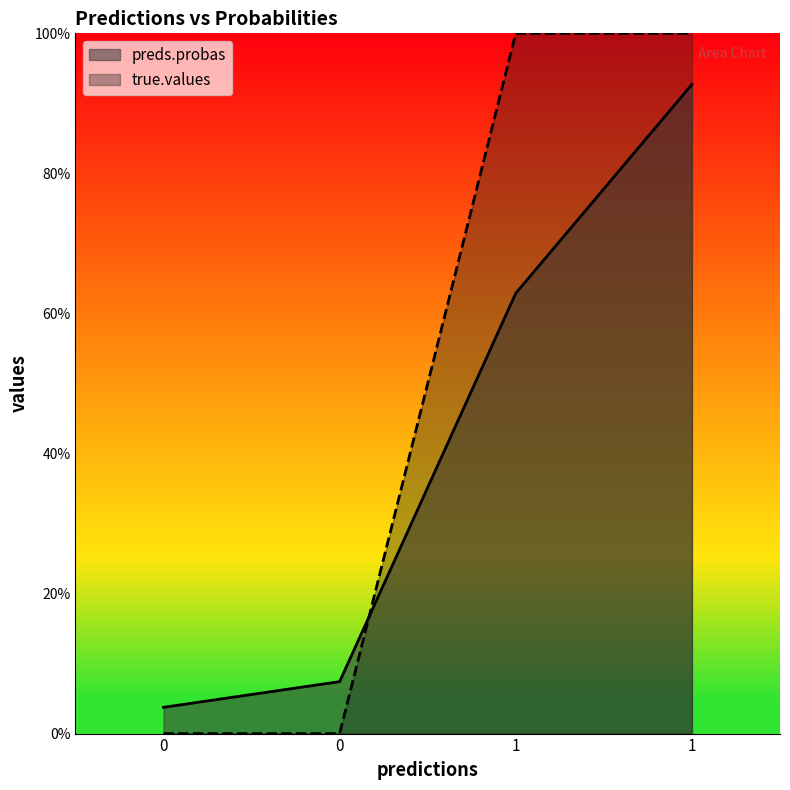

Count the number of data series in this chart.

2